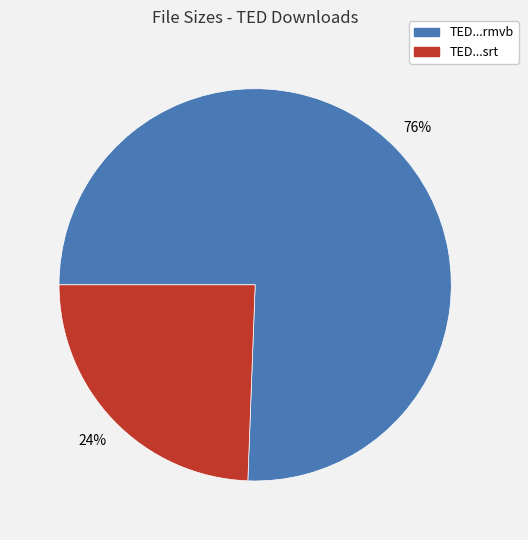

Is there a majority slice in this chart?

Yes